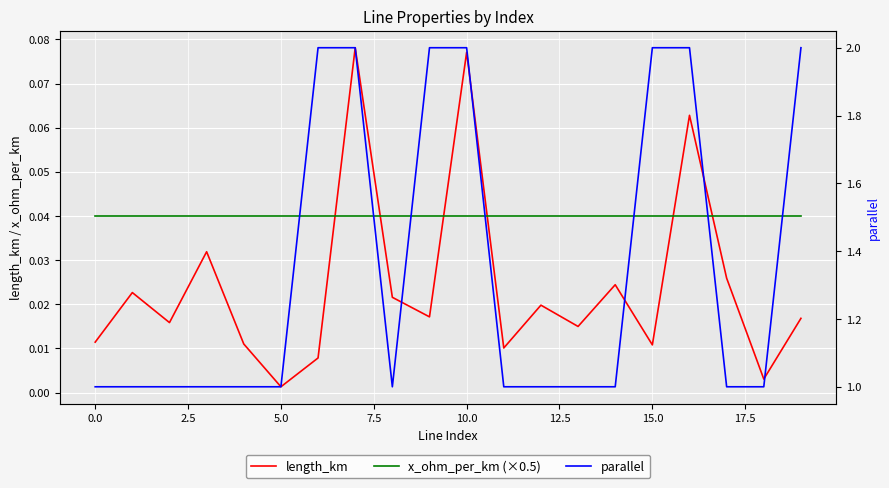

Which series has the largest total across all categories?

parallel